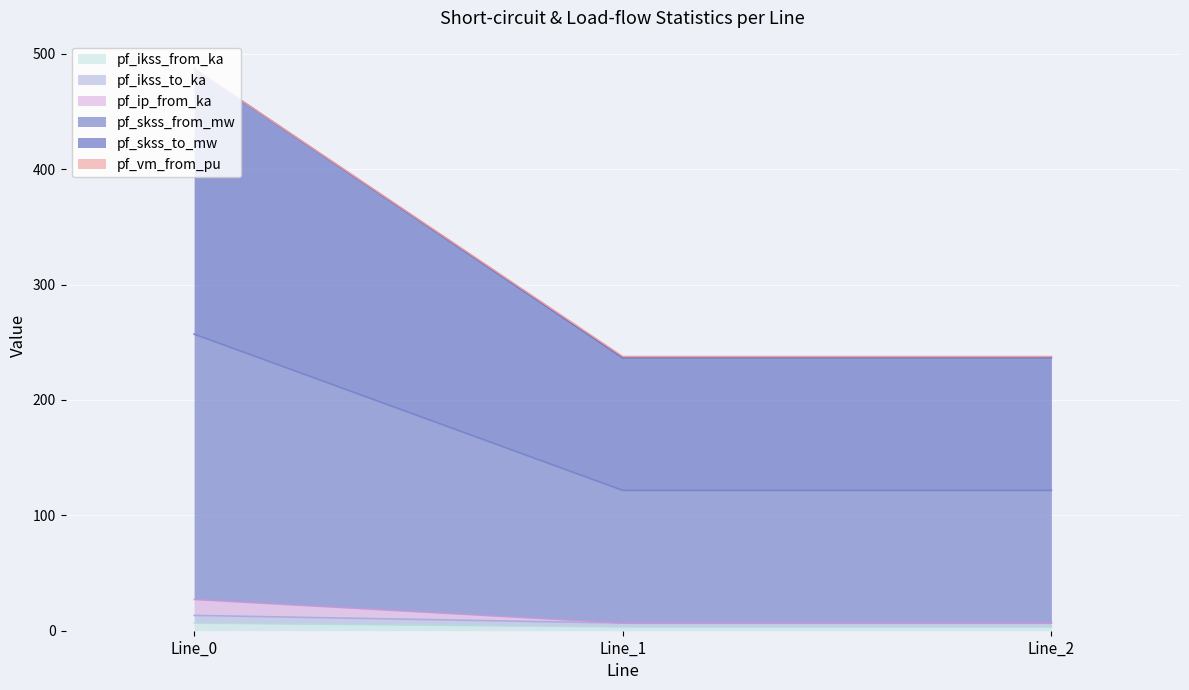

The value of pf_ip_from_ka at Line_0 is 38.7. True or false?

False